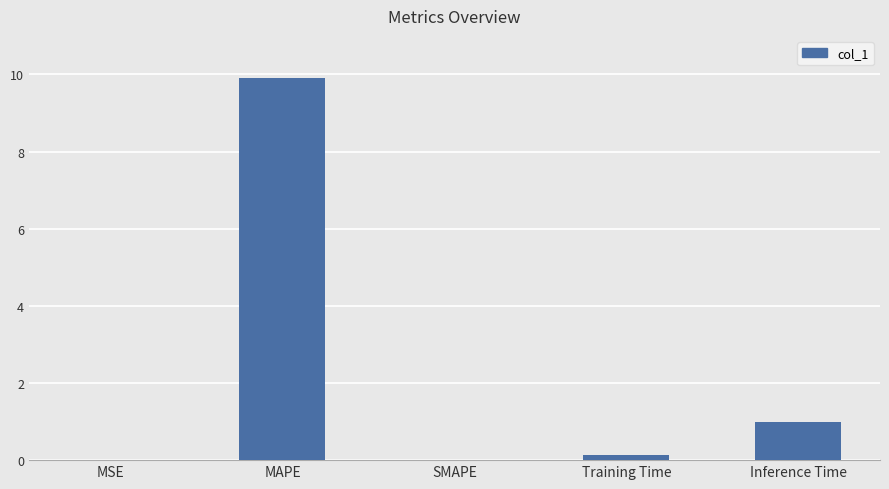

Read the value at Training Time.

0.1